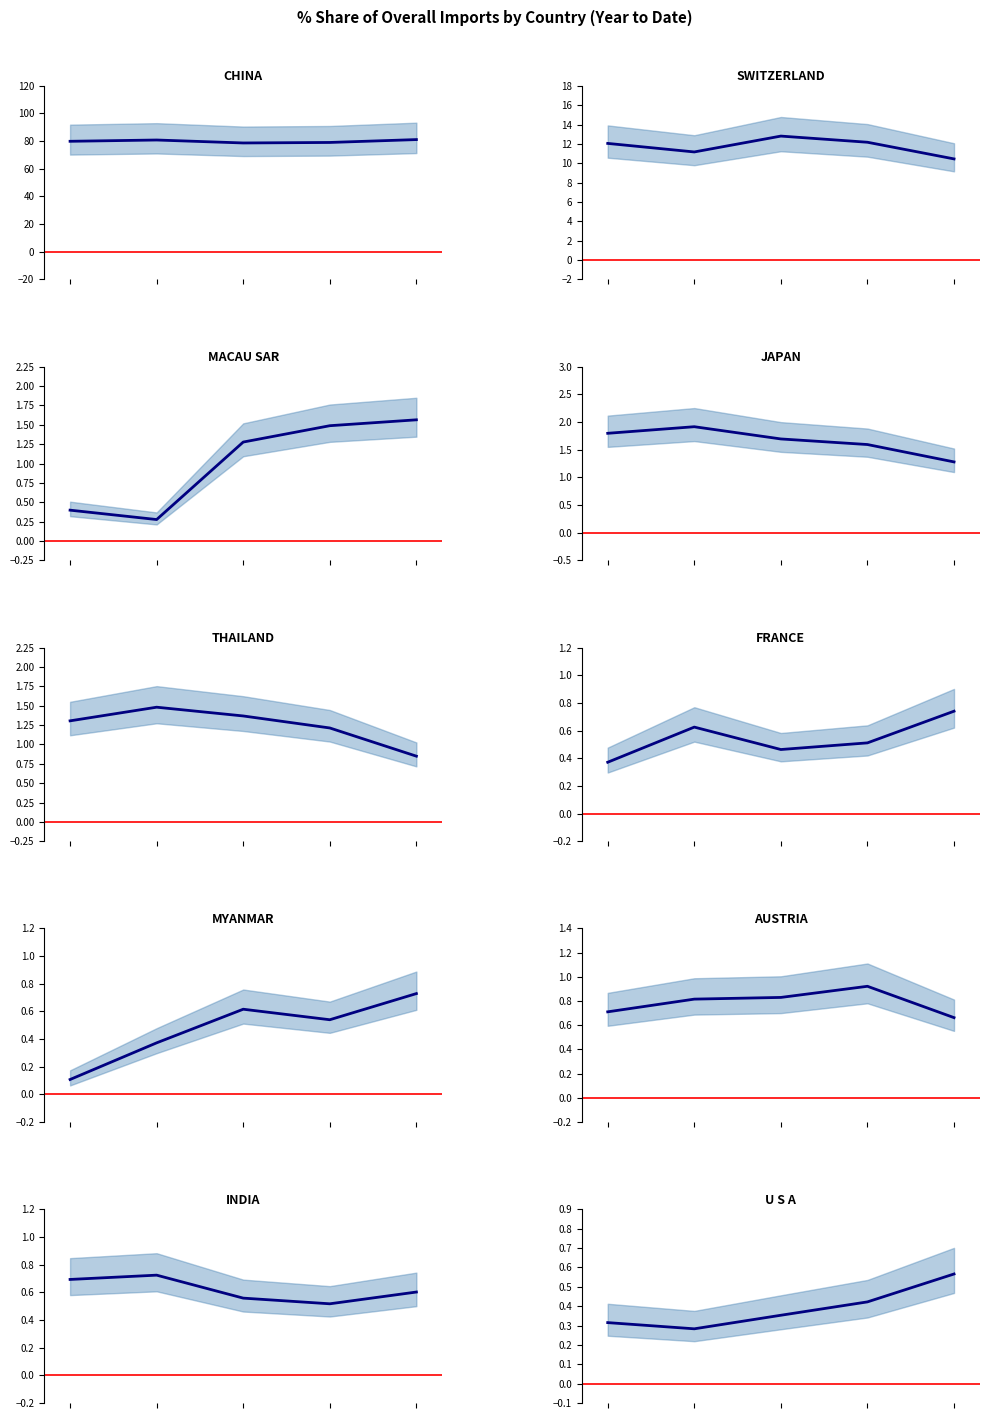

At which category does the chart reach its peak across all series?

CHINA